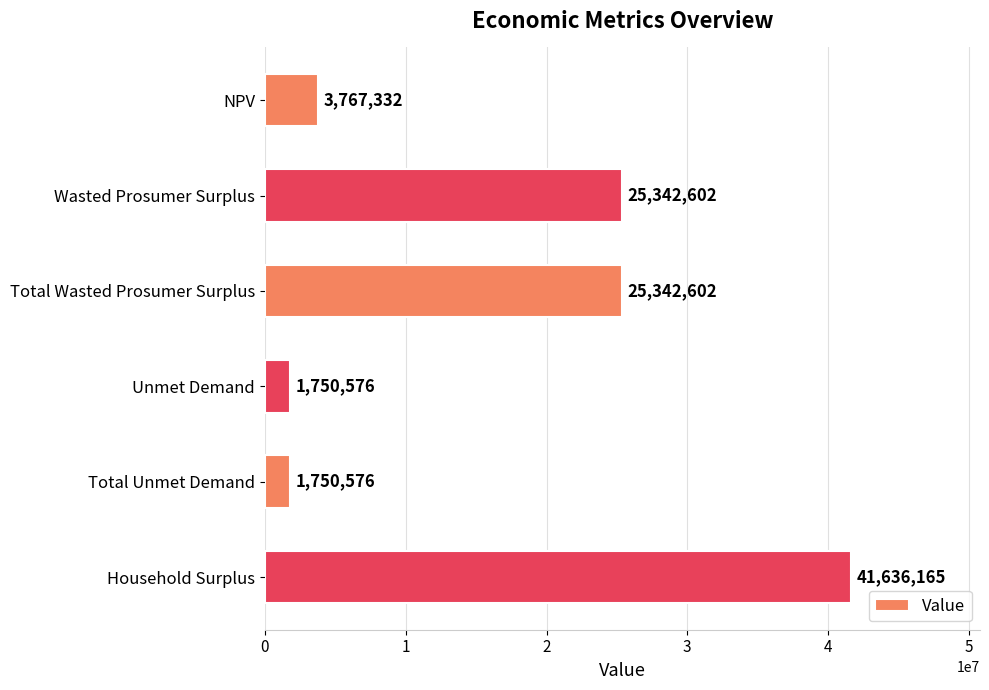

What value does the data have at Unmet Demand?

1750575.5